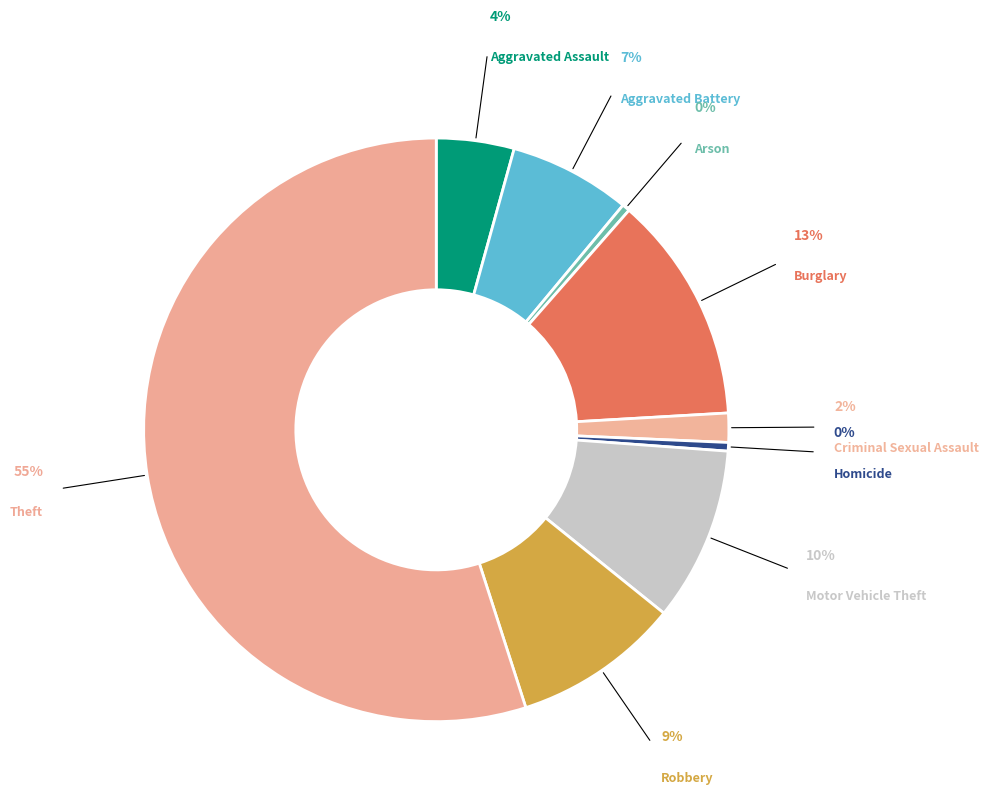

Do Aggravated Assault and Robbery together represent more than half of the pie?

No